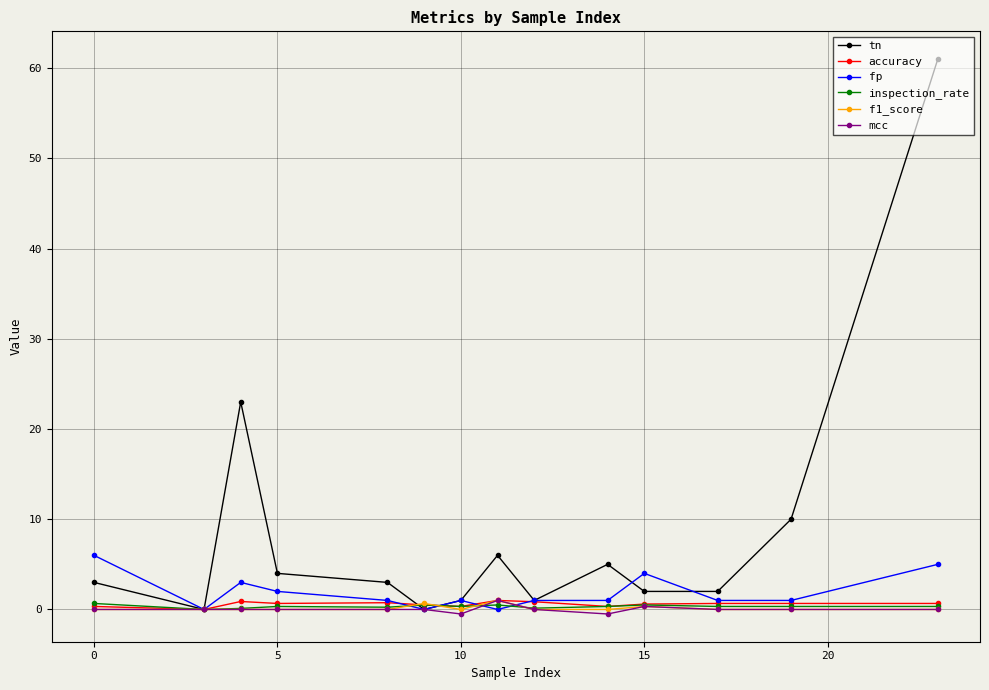

Which series has the widest spread of values?

tn